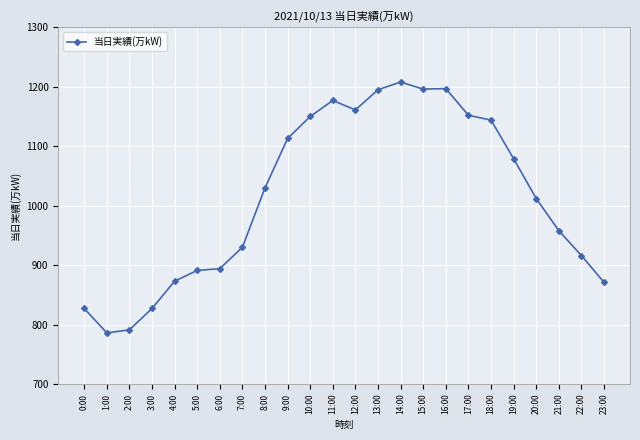

The chart shows a value of 833 at 15:00. True or false?

False